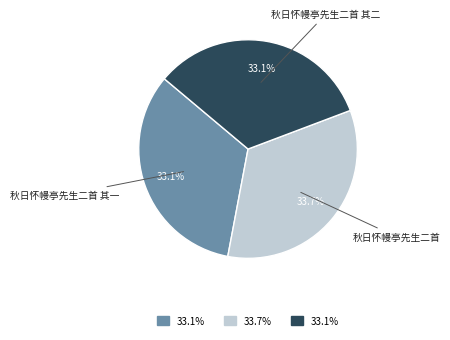

To the nearest percent, what is the average slice percentage?

33%